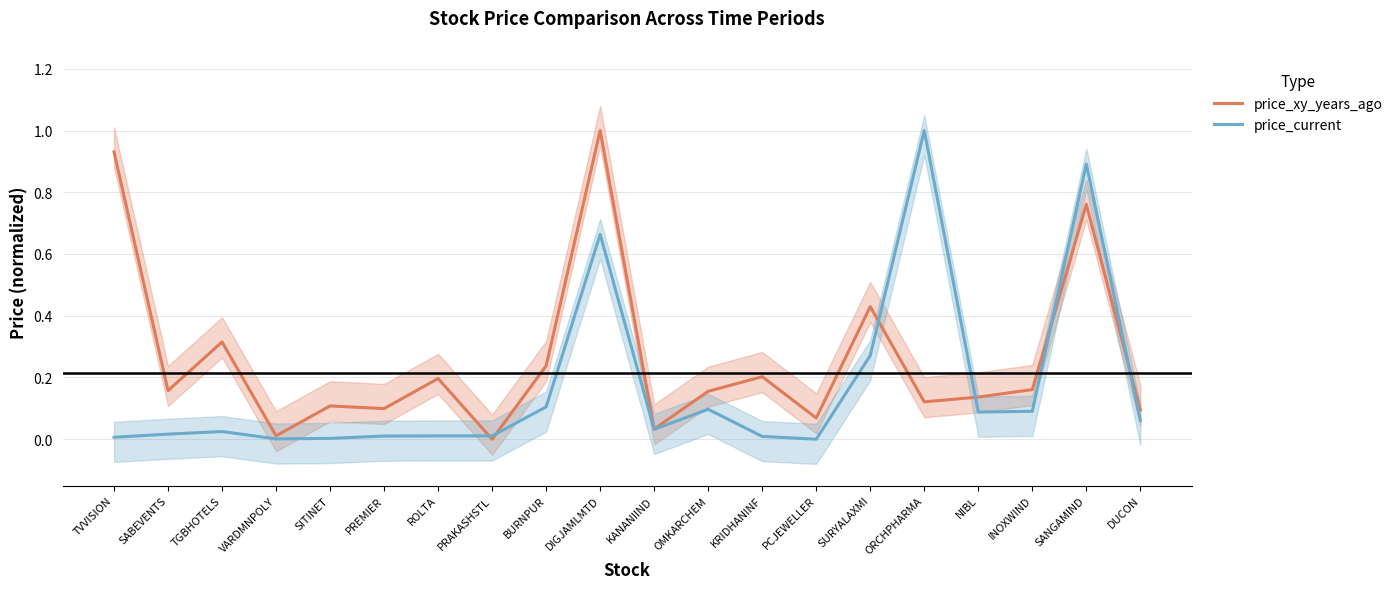

How many times do price_xy_years_ago and price_current cross each other?

6